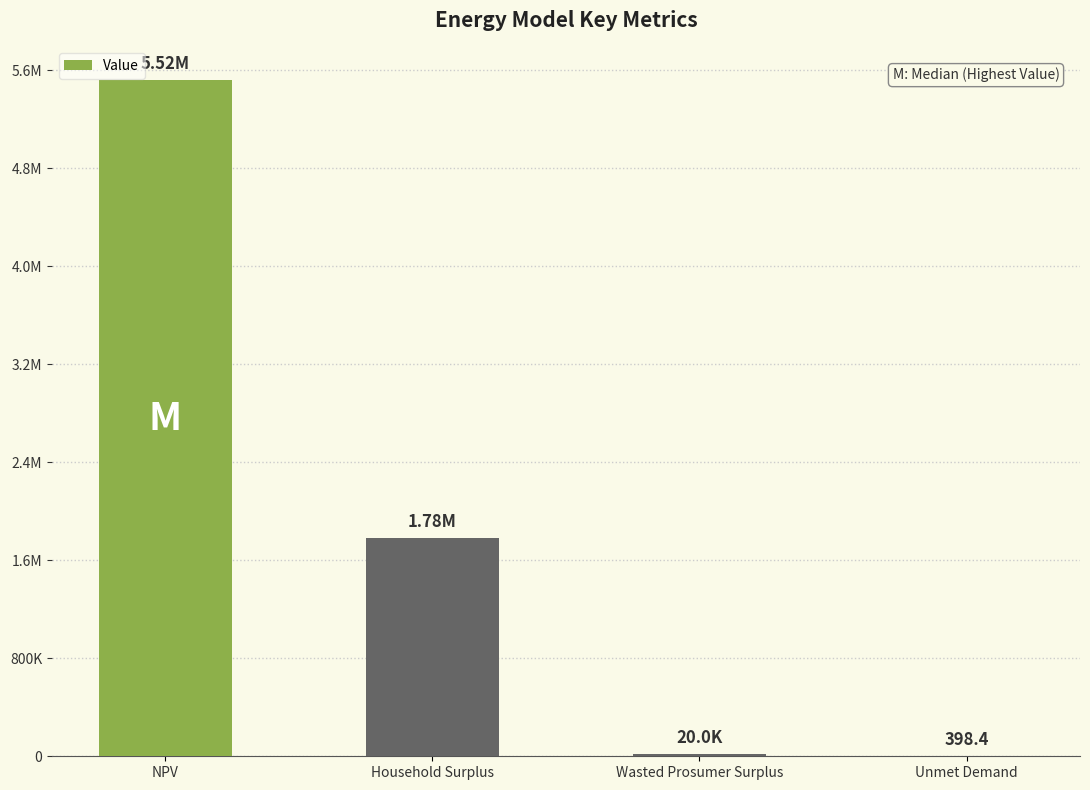

What is the difference between the second highest and second lowest values?

1762872.6